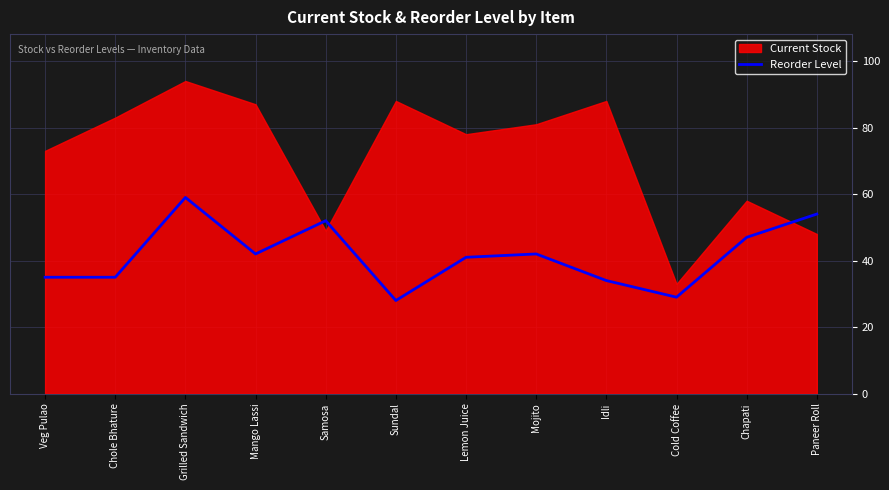

How many points are lower than both their immediate neighbors (excluding endpoints)?

3